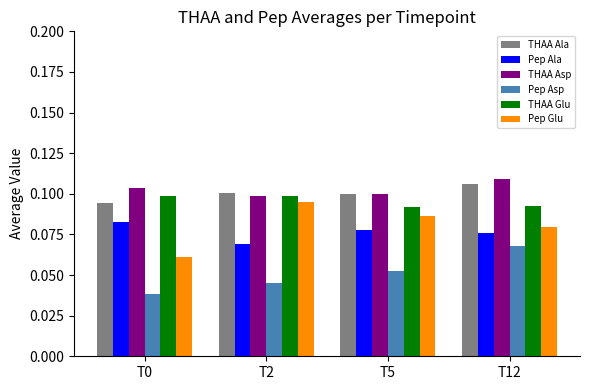

List the series in order of their peak value, highest first.

THAA Asp, THAA Ala, THAA Glu, Pep Glu, Pep Ala, Pep Asp